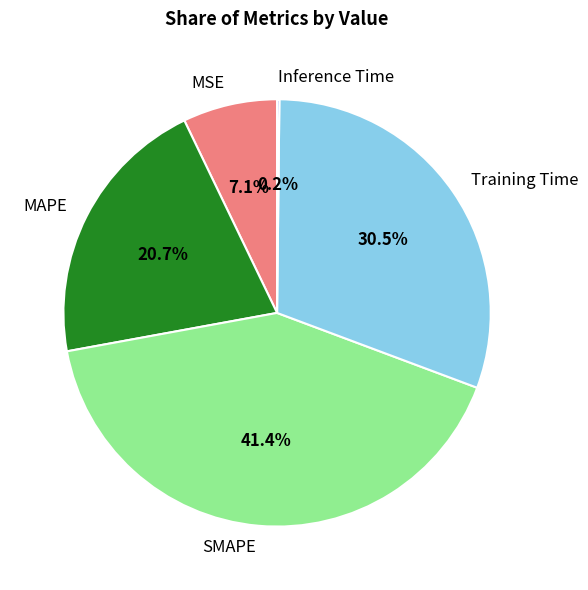

To the nearest percent, what portion does MAPE represent?

21%